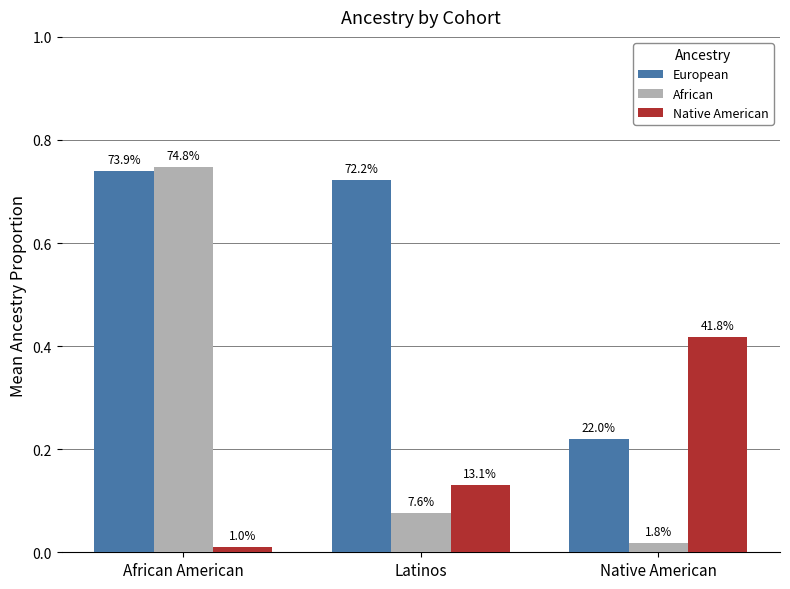

What is the average value of the European series?

0.6